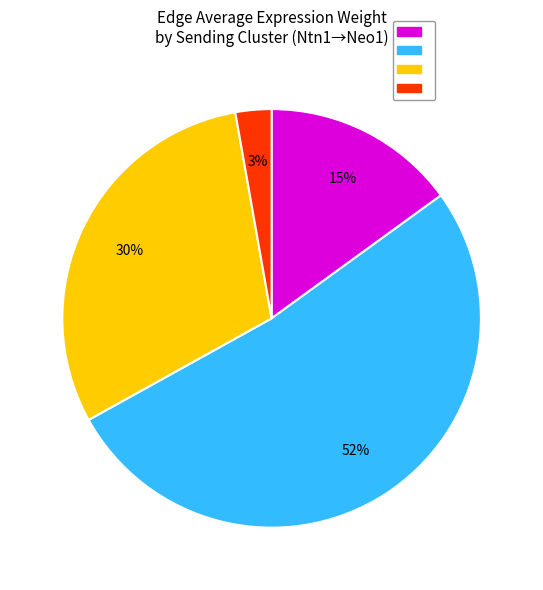

Is there a majority slice in this chart?

Yes